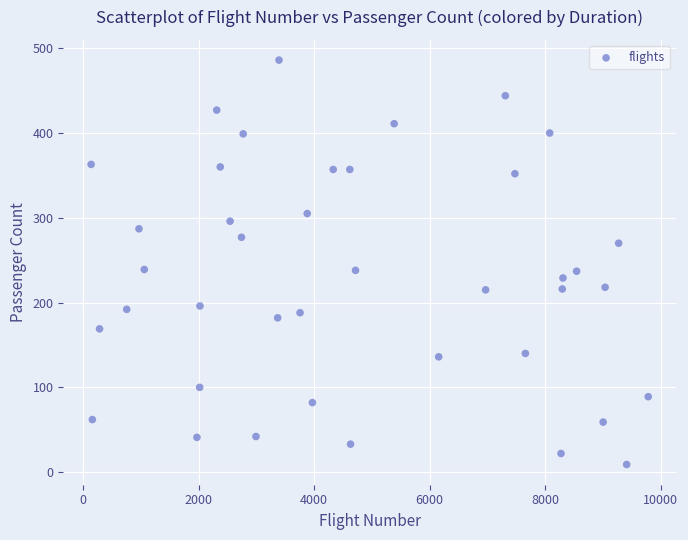

What is the range of Y values (max minus min)?

477